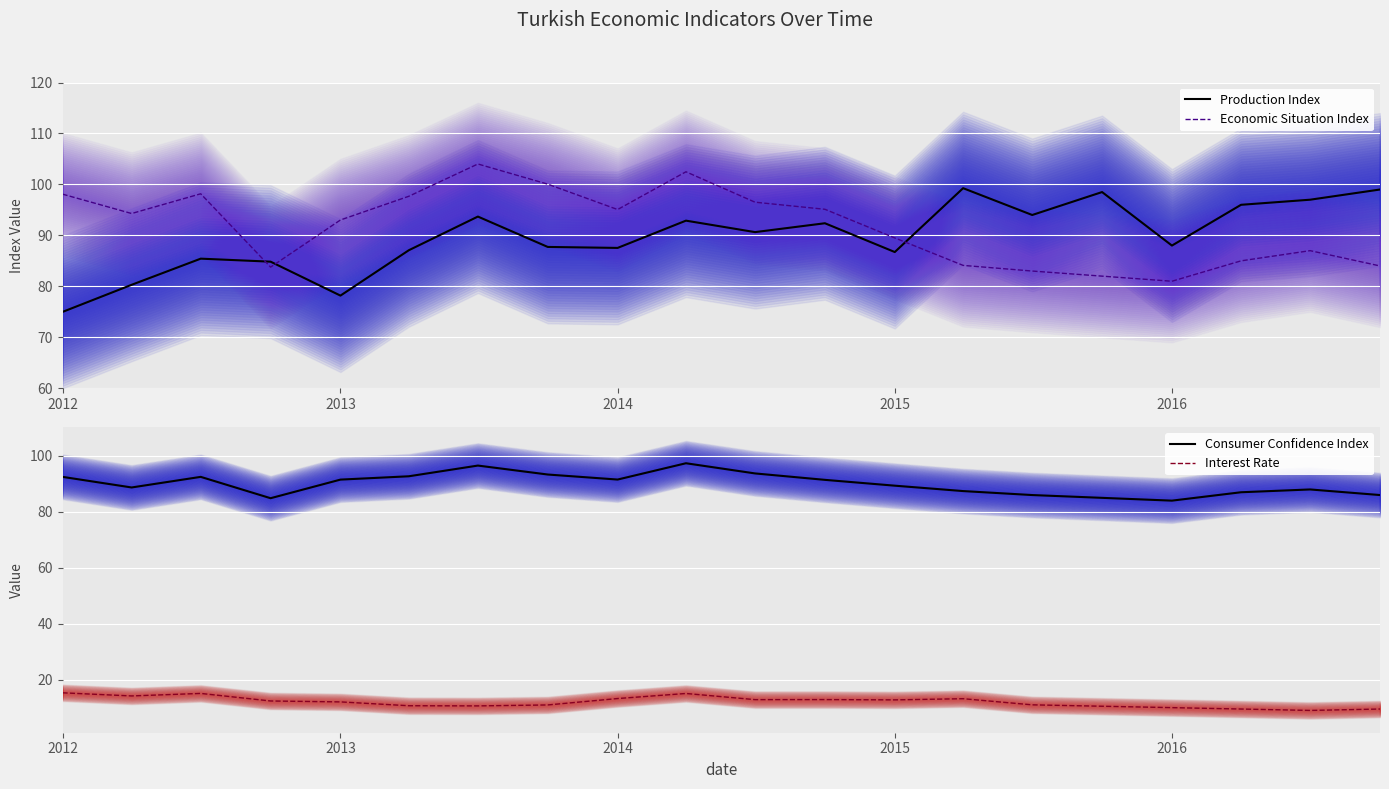

How many distinct data groups are displayed?

4